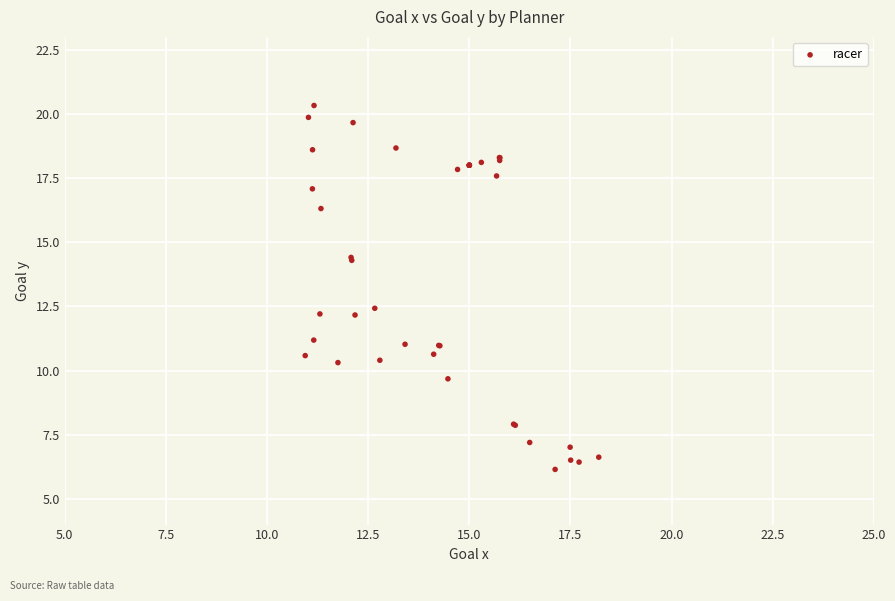

What Y value in the scatter plot is closest to 13?

12.4